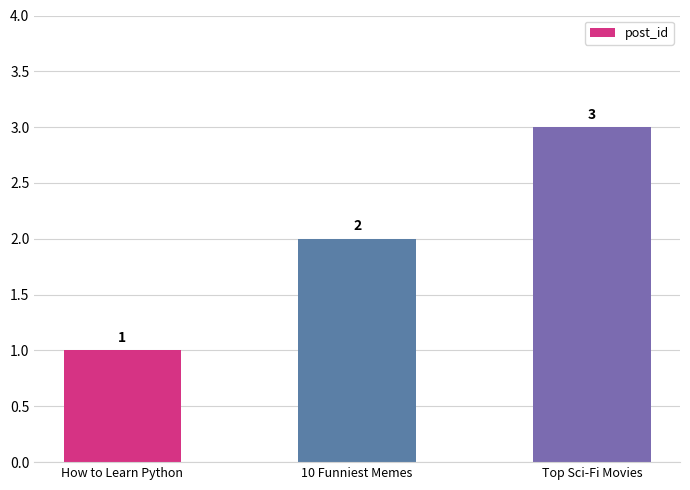

Count the number of data series in this chart.

1